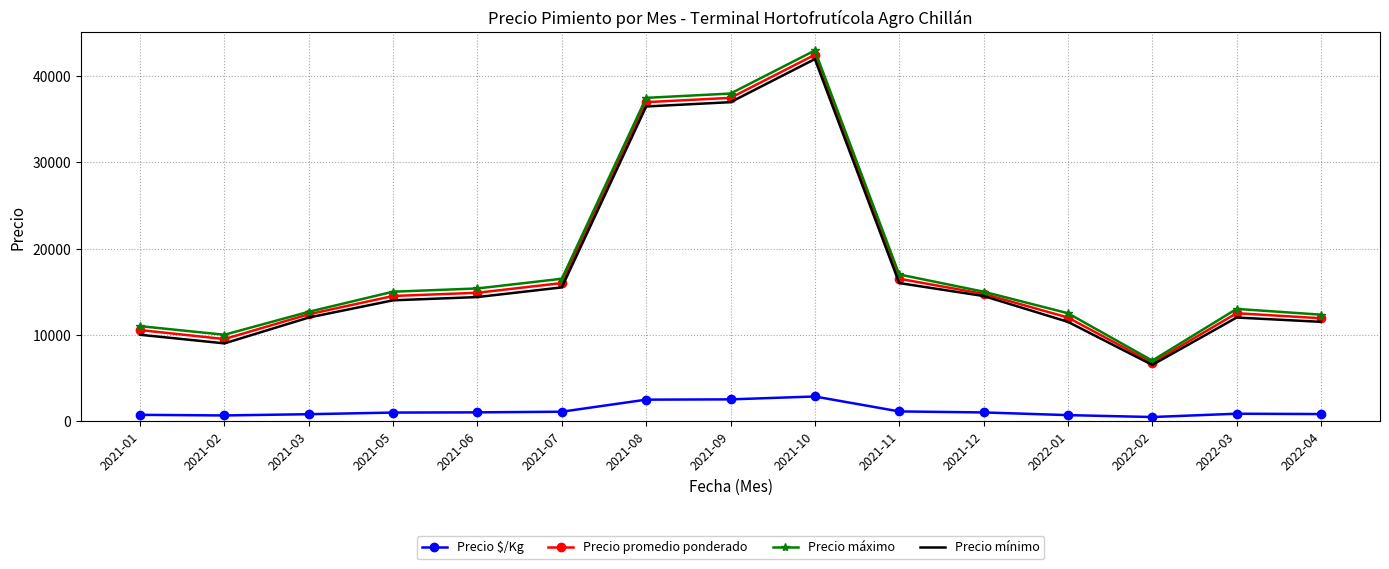

How many categories are shown in the chart?

15